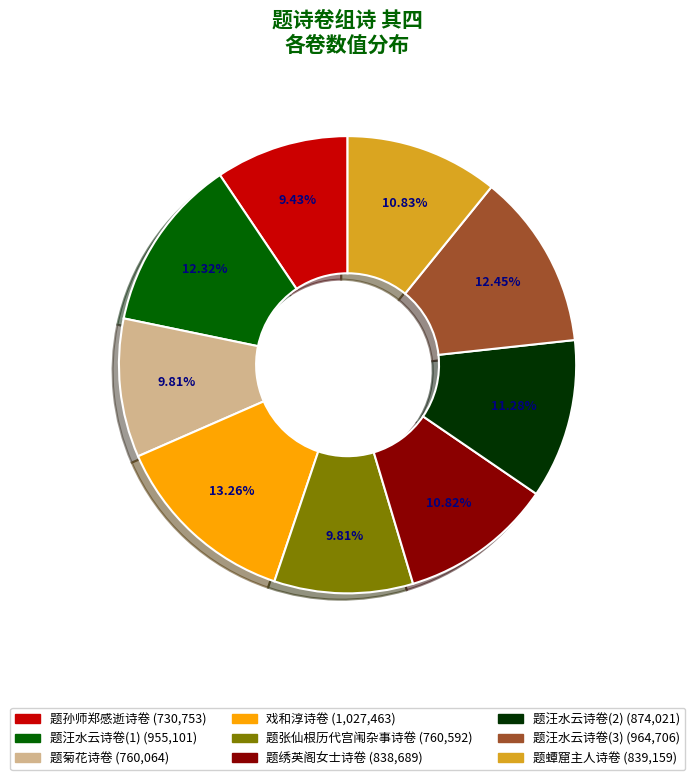

Is there any slice that represents more than half of the pie?

No